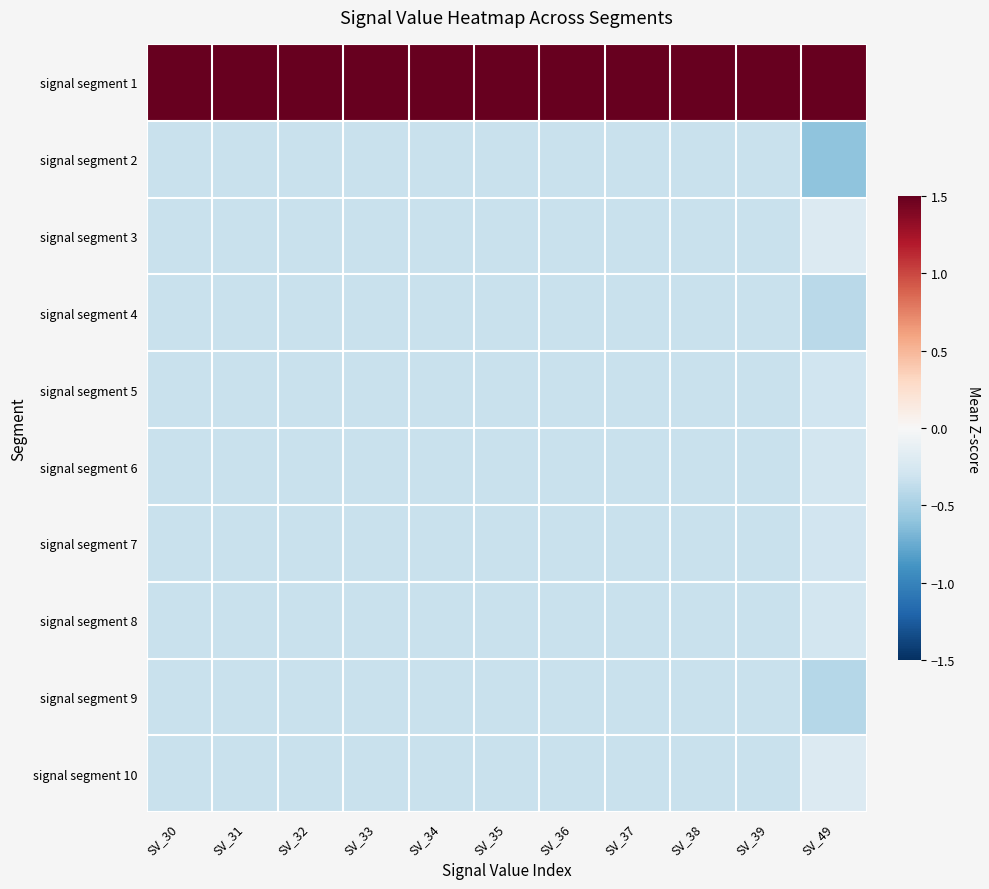

How many data points does each series have?

11